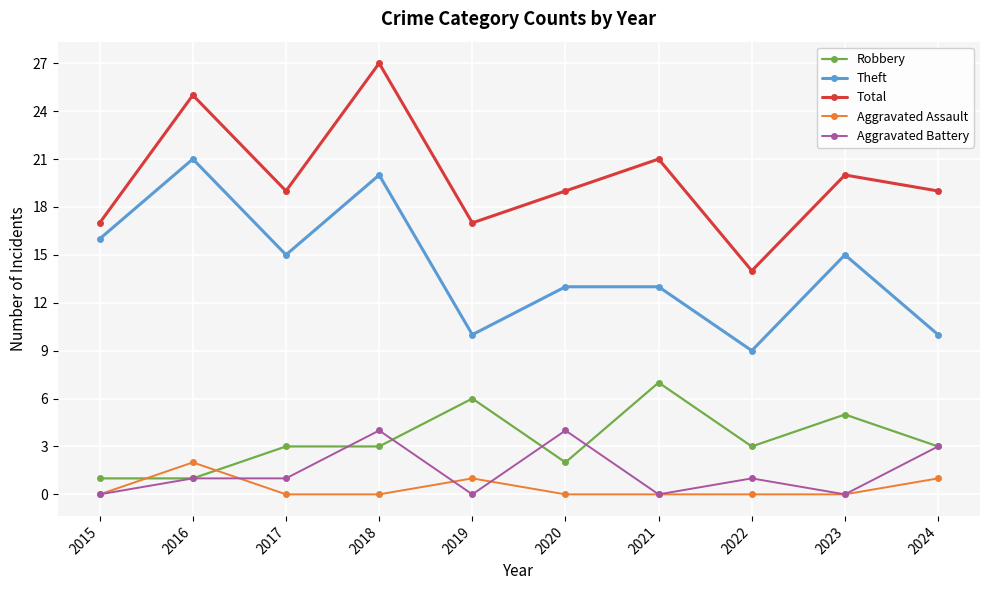

What is the sum of the Total values at 2015 and 2021?

38